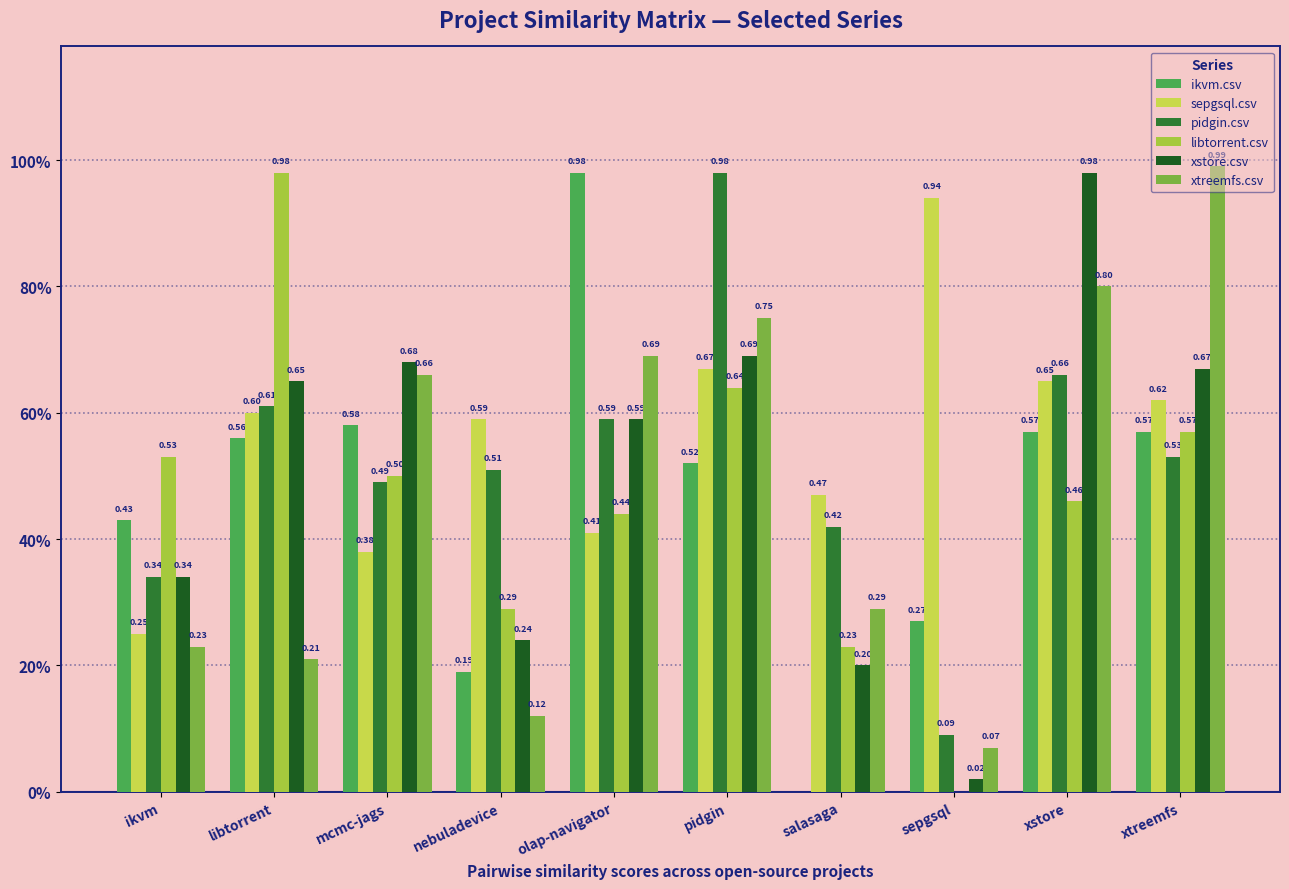

Does the chart contain stacked bars?

No